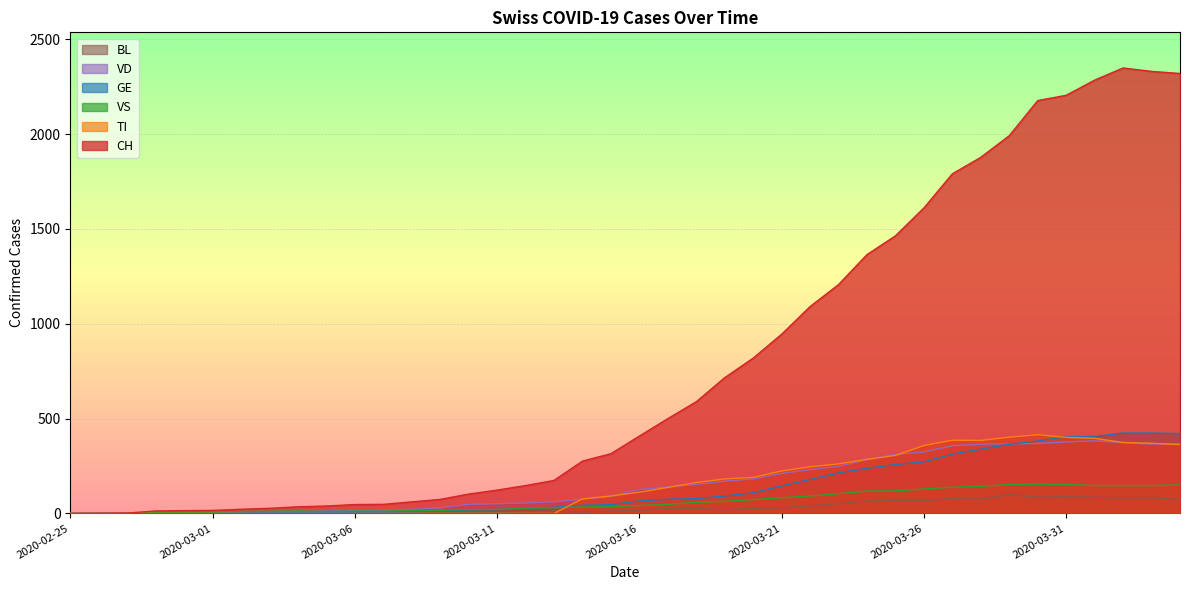

At which category is the sum across all series the highest?

2020-04-02